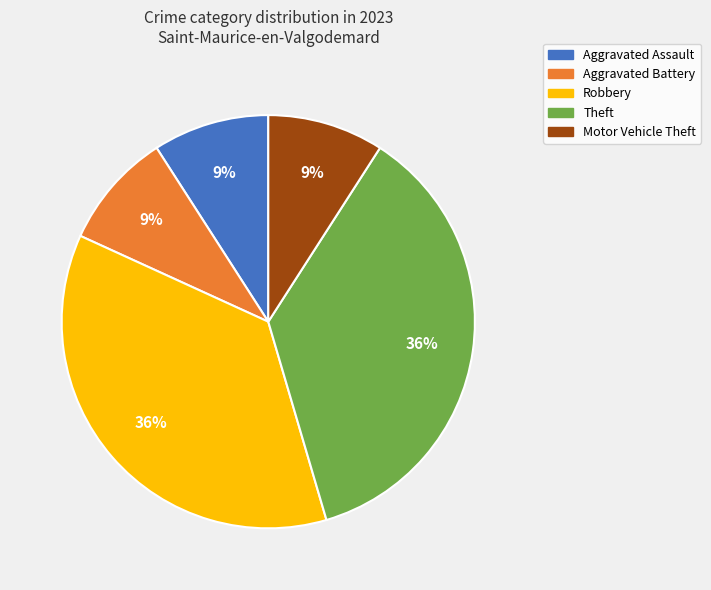

Approximately how many times larger is the value at Robbery compared to Aggravated Battery?

4.0